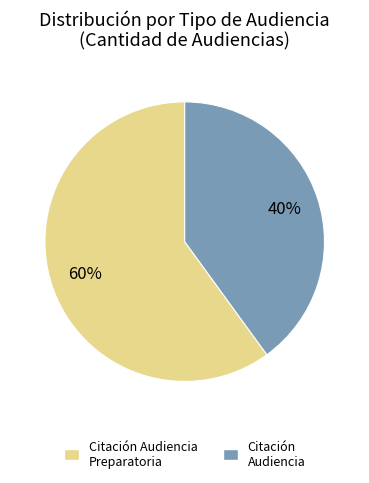

To the nearest percent, what is the difference between the largest and smallest slice percentages?

20%